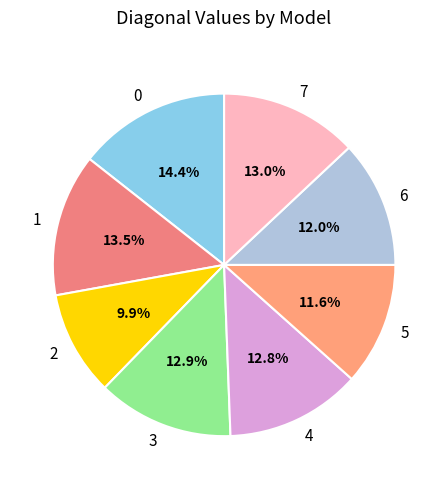

To the nearest percent, what is the average slice percentage?

12%